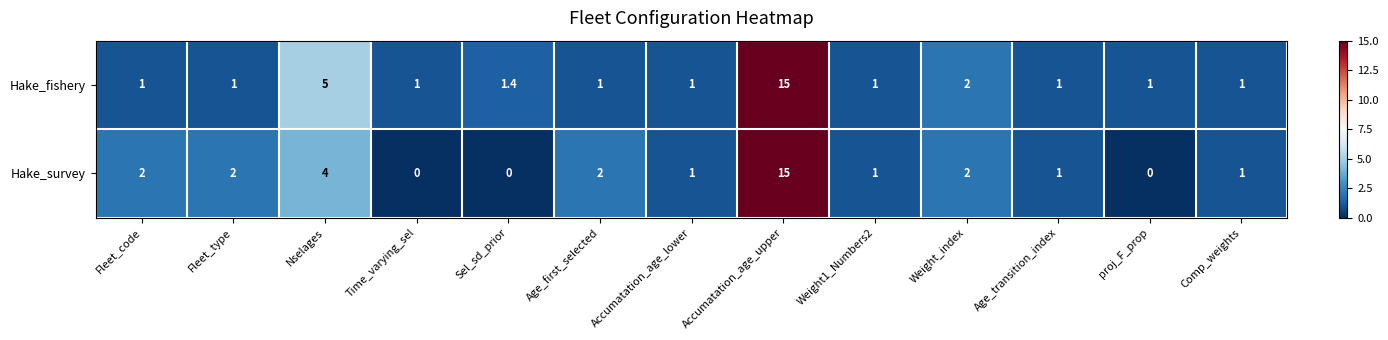

Rank the series at Sel_sd_prior from highest to lowest value.

Hake_fishery, Hake_survey